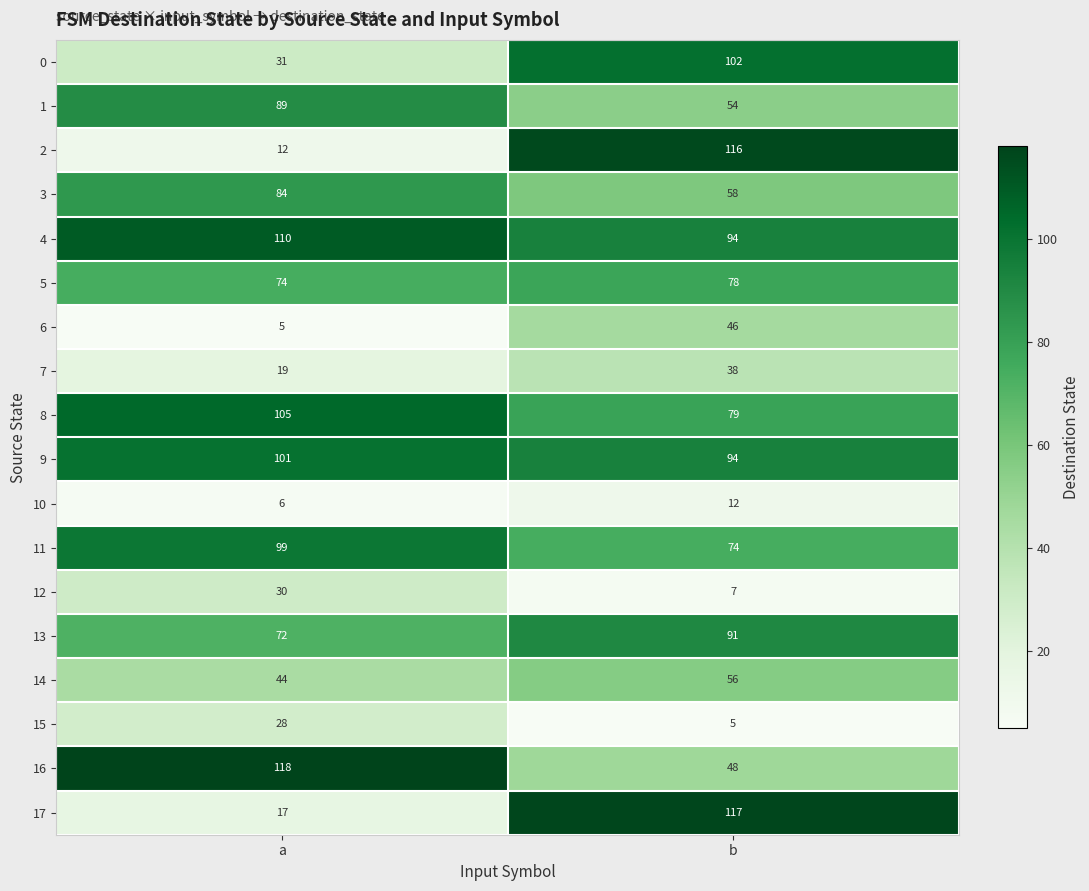

At which label is 11 closest to 86?

b